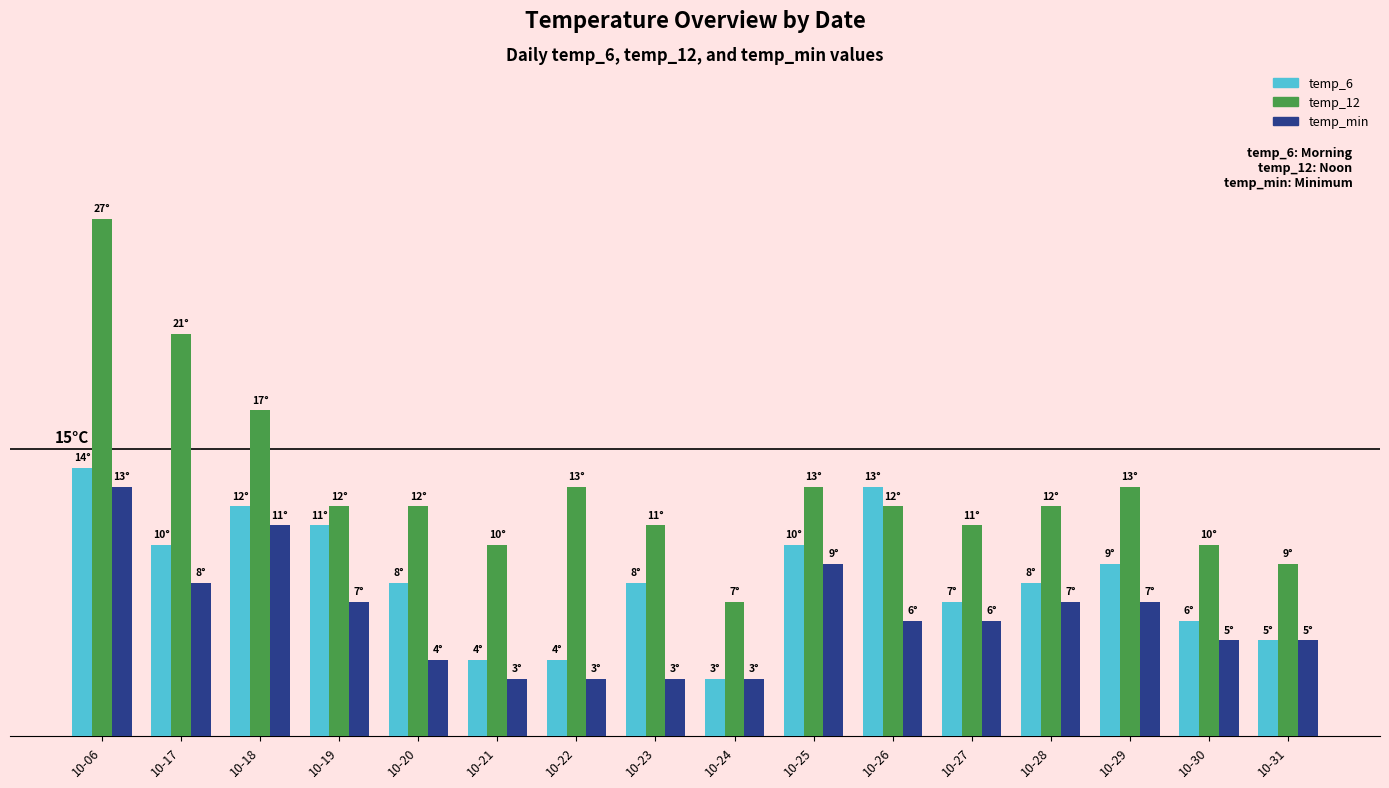

Are the bars grouped side by side (vs. stacked)?

Yes